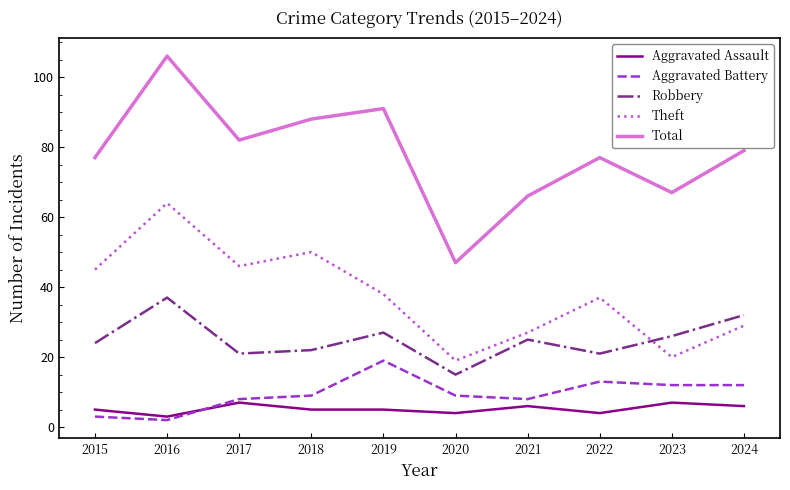

In Total, how many points are higher than both neighbors (excluding endpoints)?

3